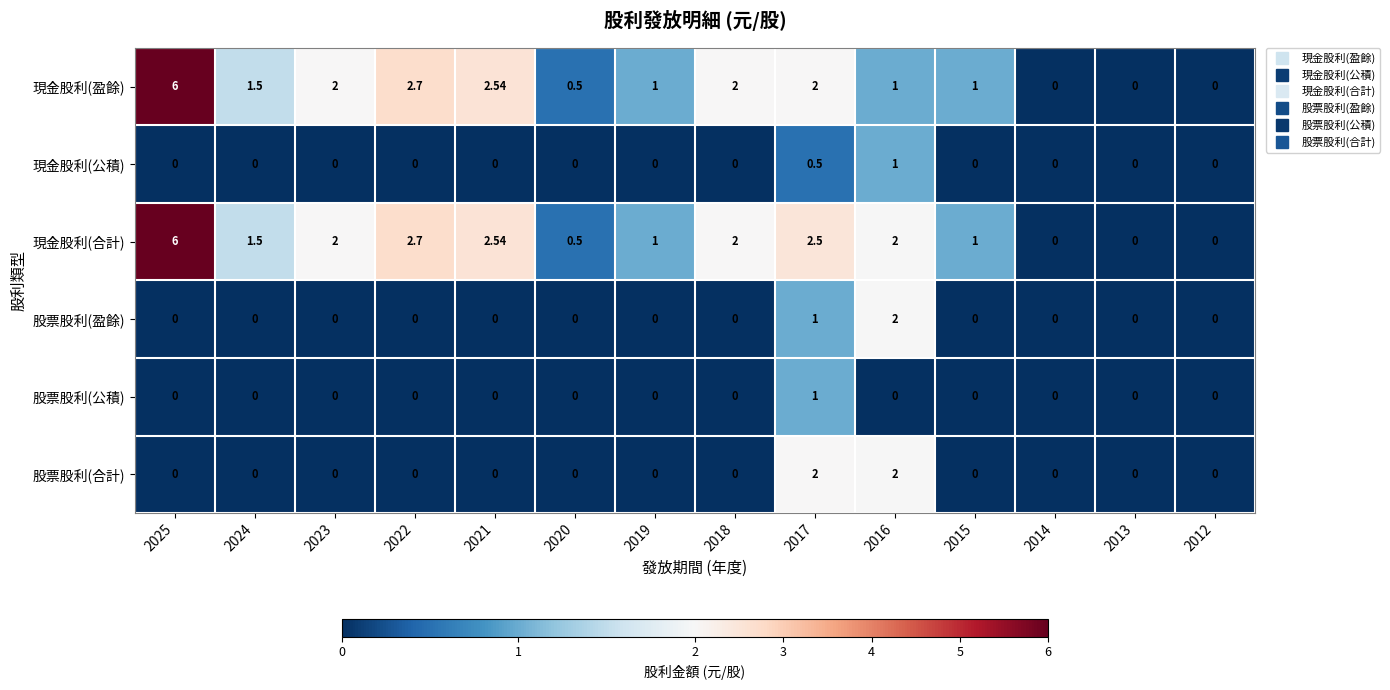

How many series are shown in this chart?

6